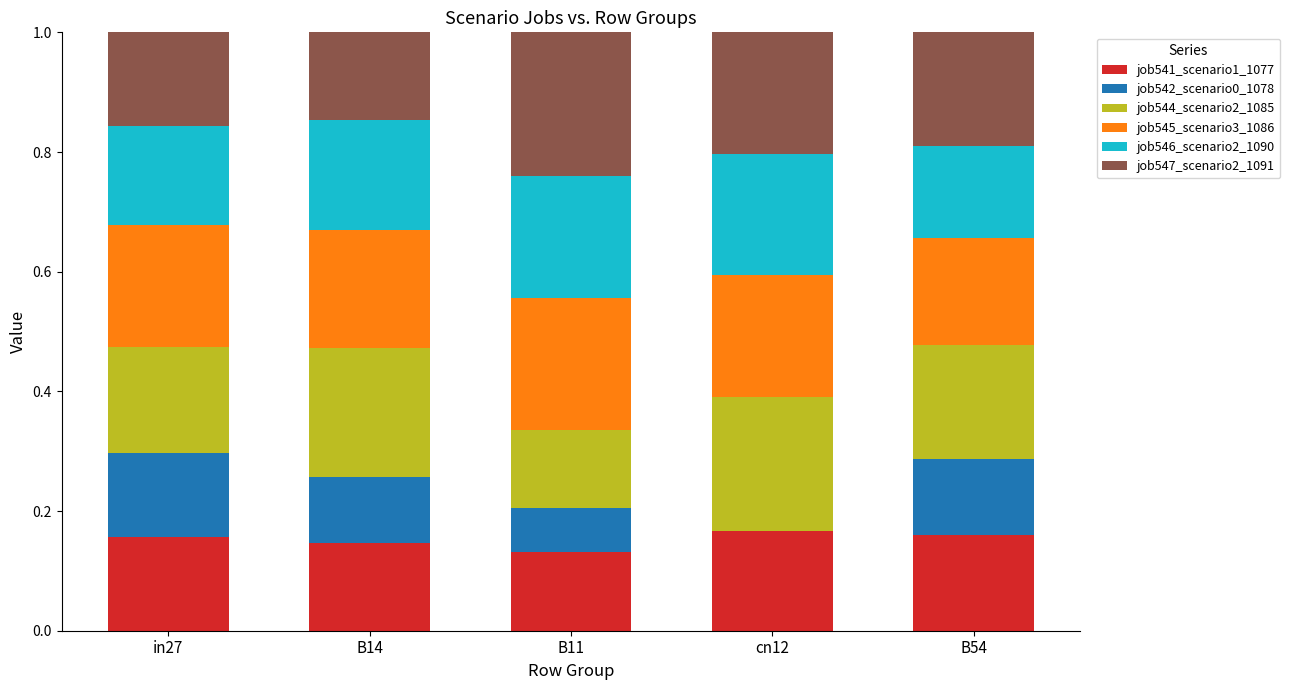

What is the sum of all job541_scenario1_1077 values?

0.8